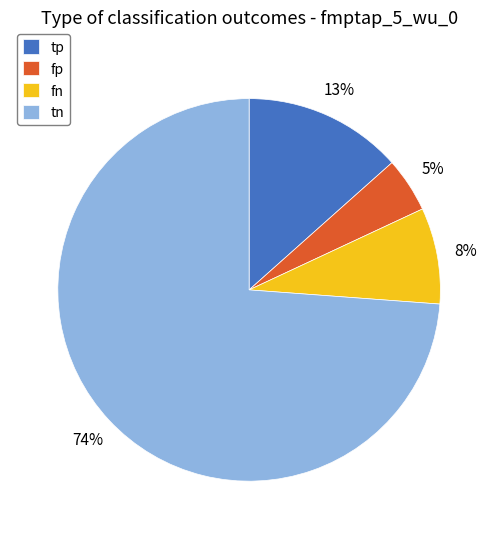

The fn slice represents 8% of the pie. True or false?

True